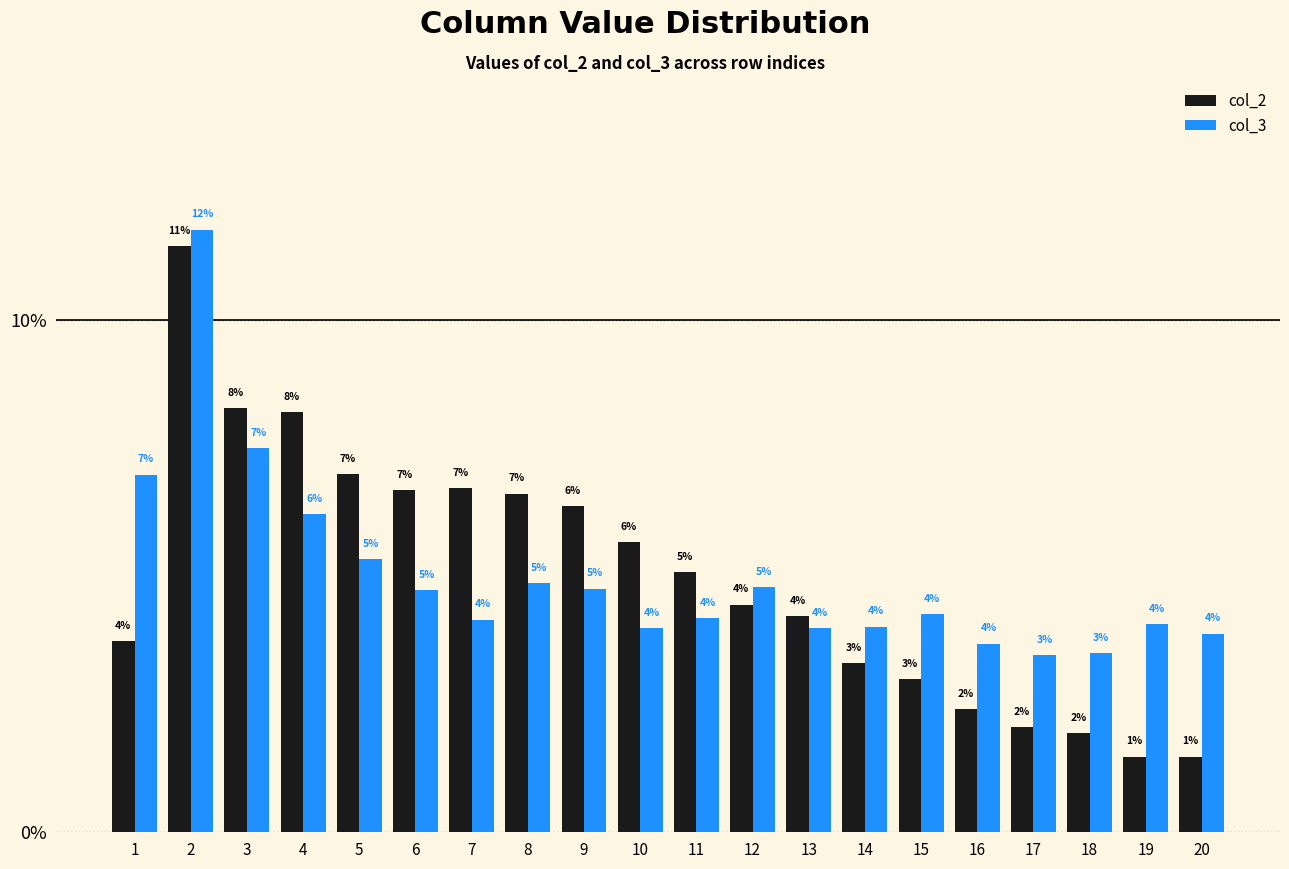

Where is col_2 nearest to the value 0?

19